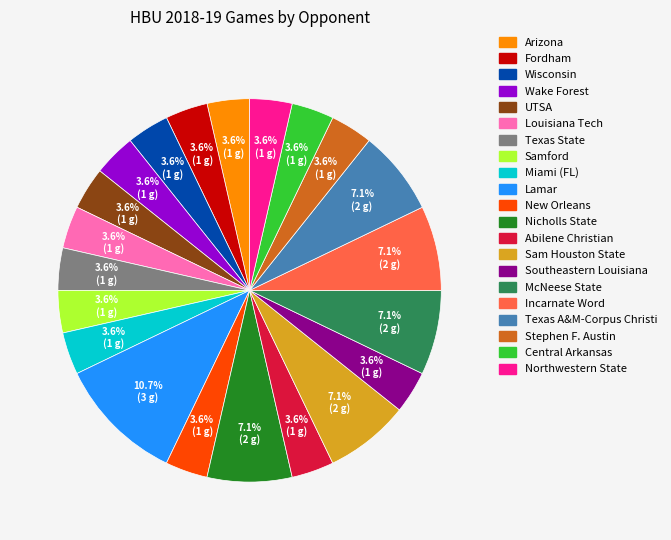

Is there a majority slice in this chart?

No